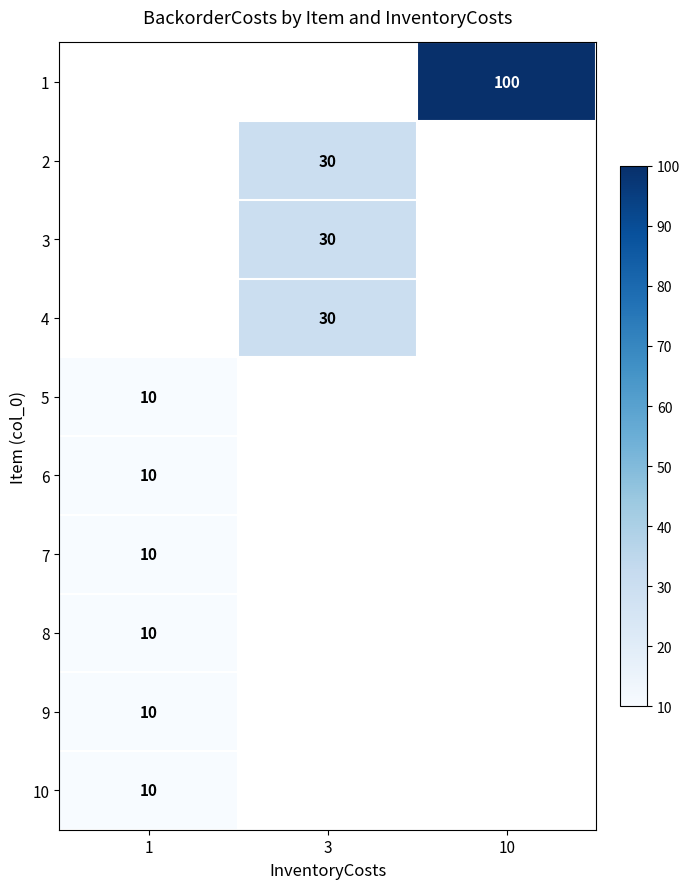

How many series are shown in this chart?

10